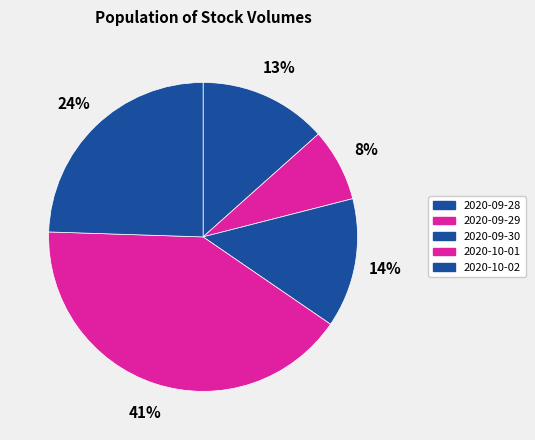

Which slice is the largest?

2020-10-01